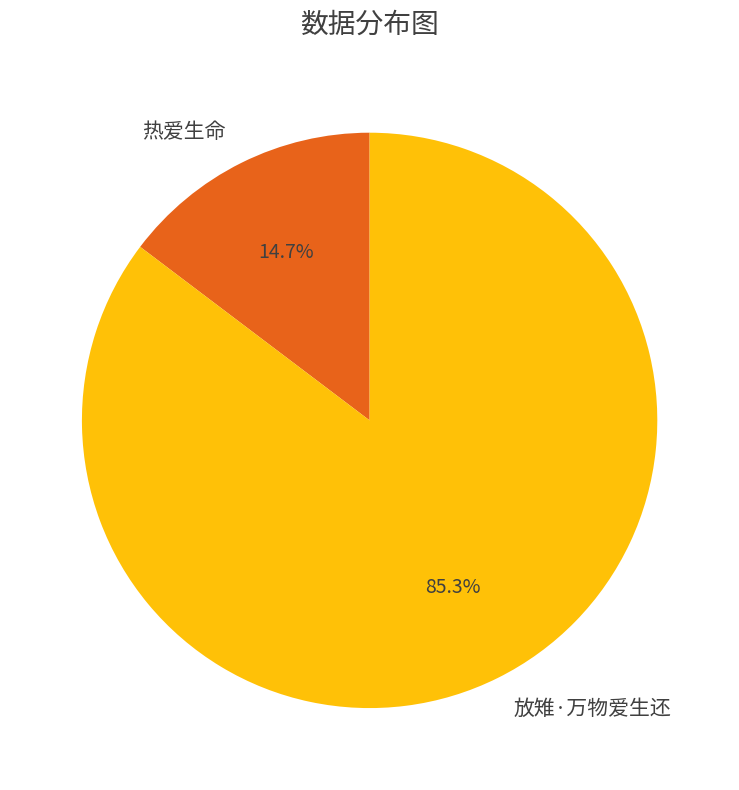

Approximately how many times larger is the value at 热爱生命 compared to 放雉·万物爱生还?

0.2